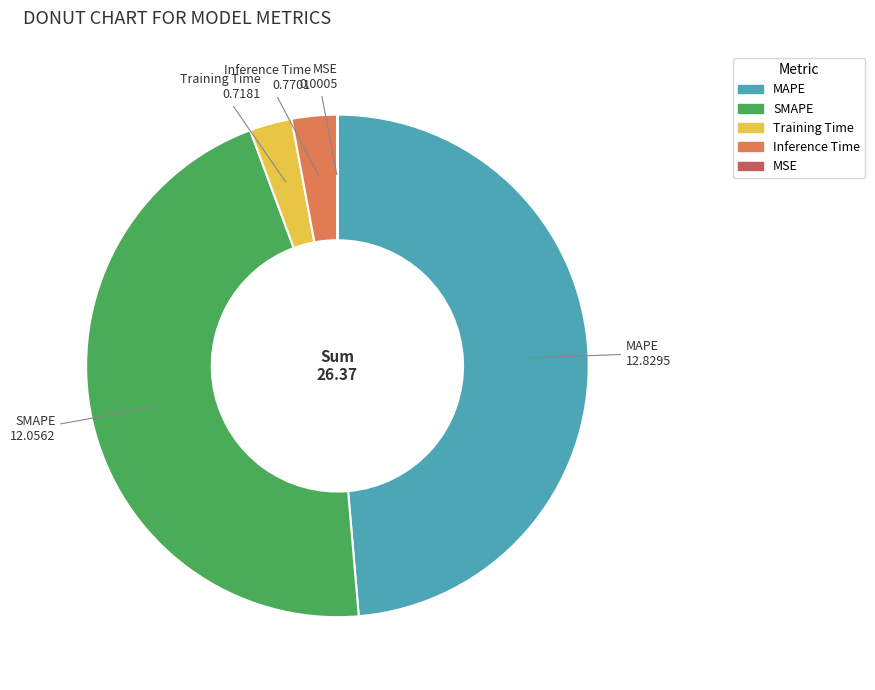

True or false: Inference Time accounts for 3% of the total.

True